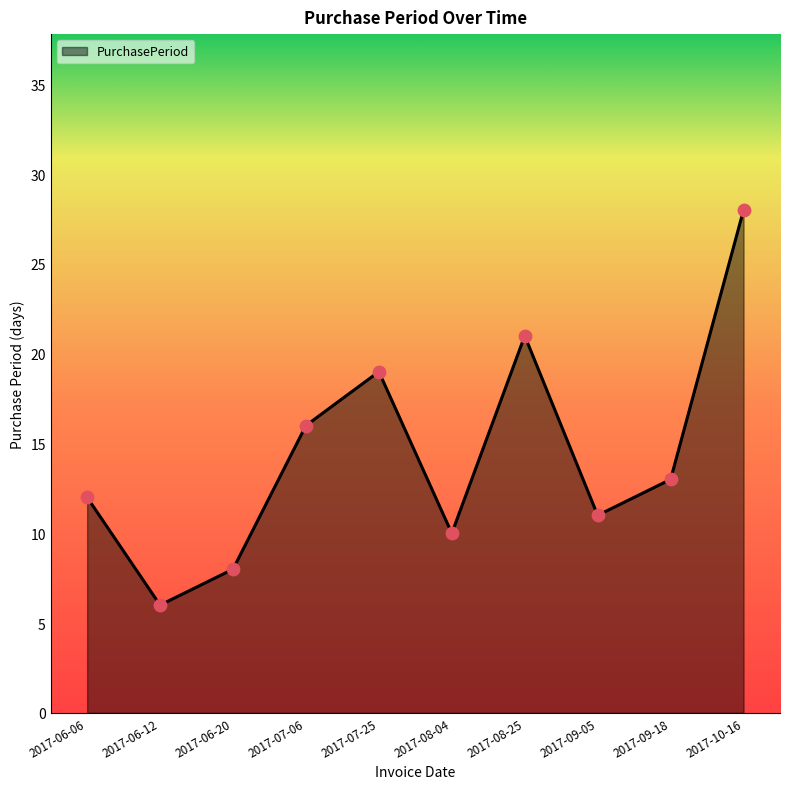

Approximately how many times larger is the value at 2017-08-04 compared to 2017-06-12?

1.7